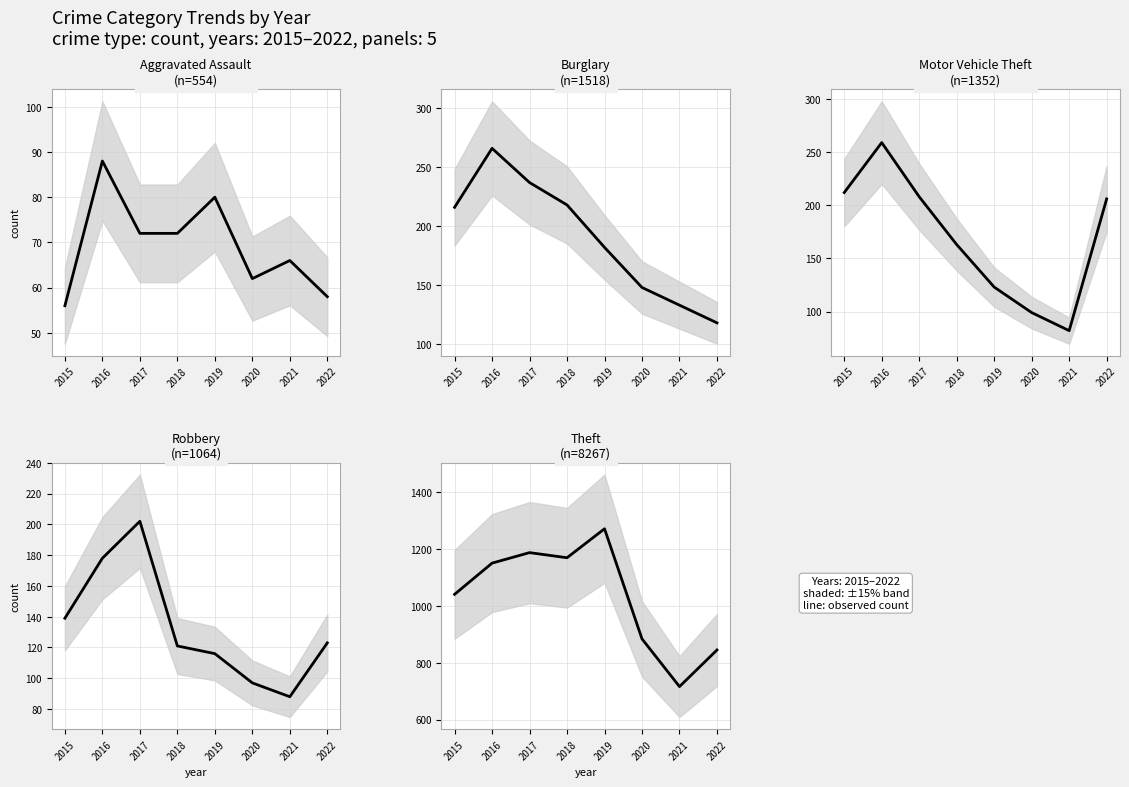

True or false: Motor Vehicle Theft has a value of 418 at 2016.

False